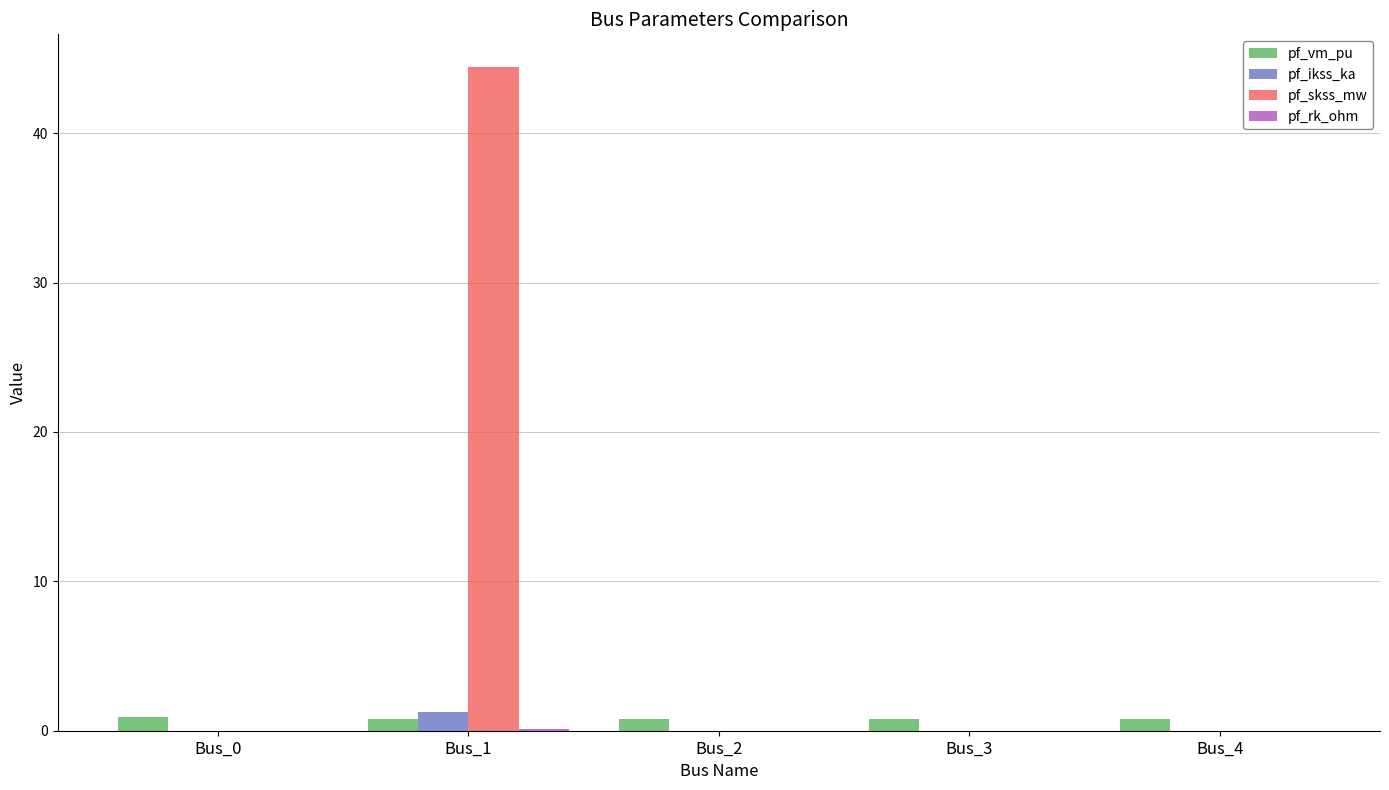

What is the sum of all pf_ikss_ka values?

1.3